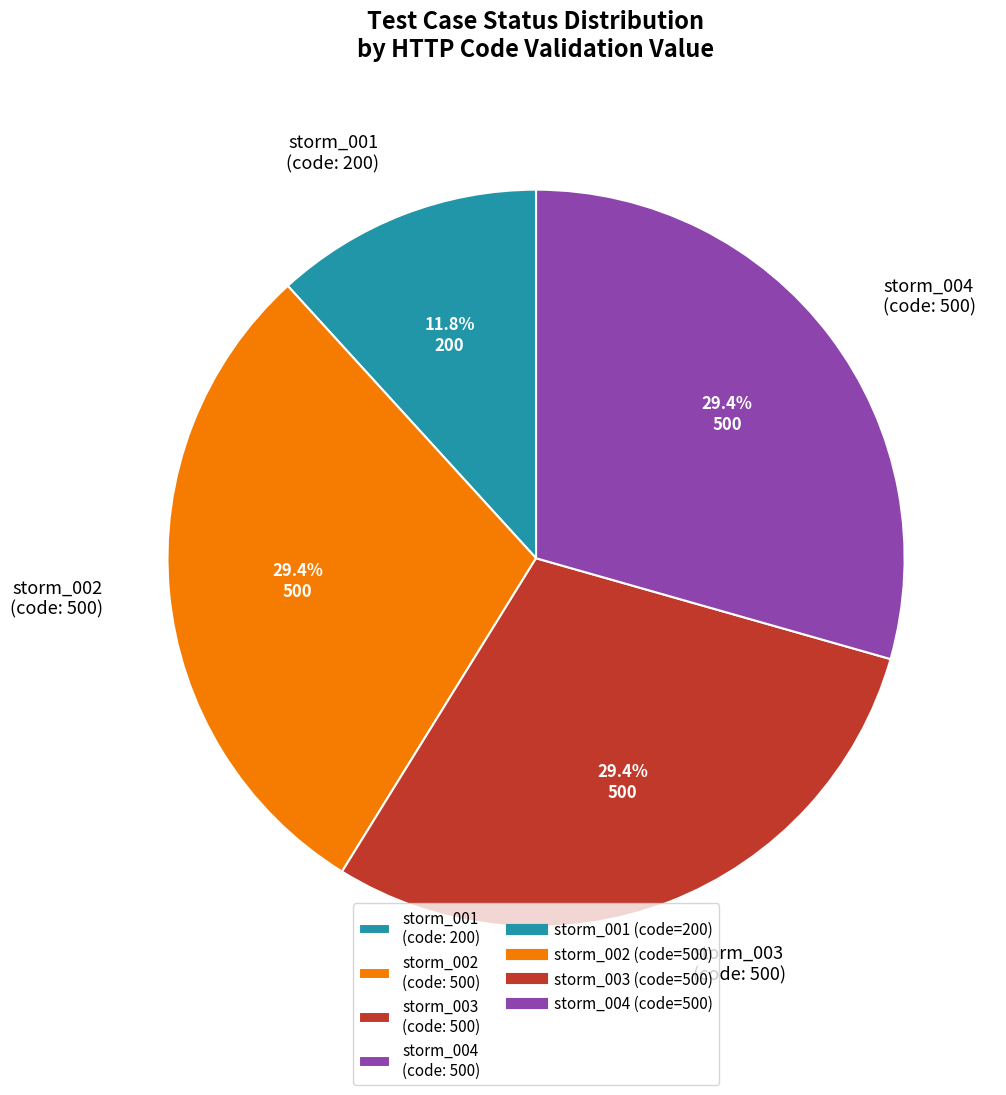

What is the ratio of the value at storm_001 to the value at storm_004?

0.4